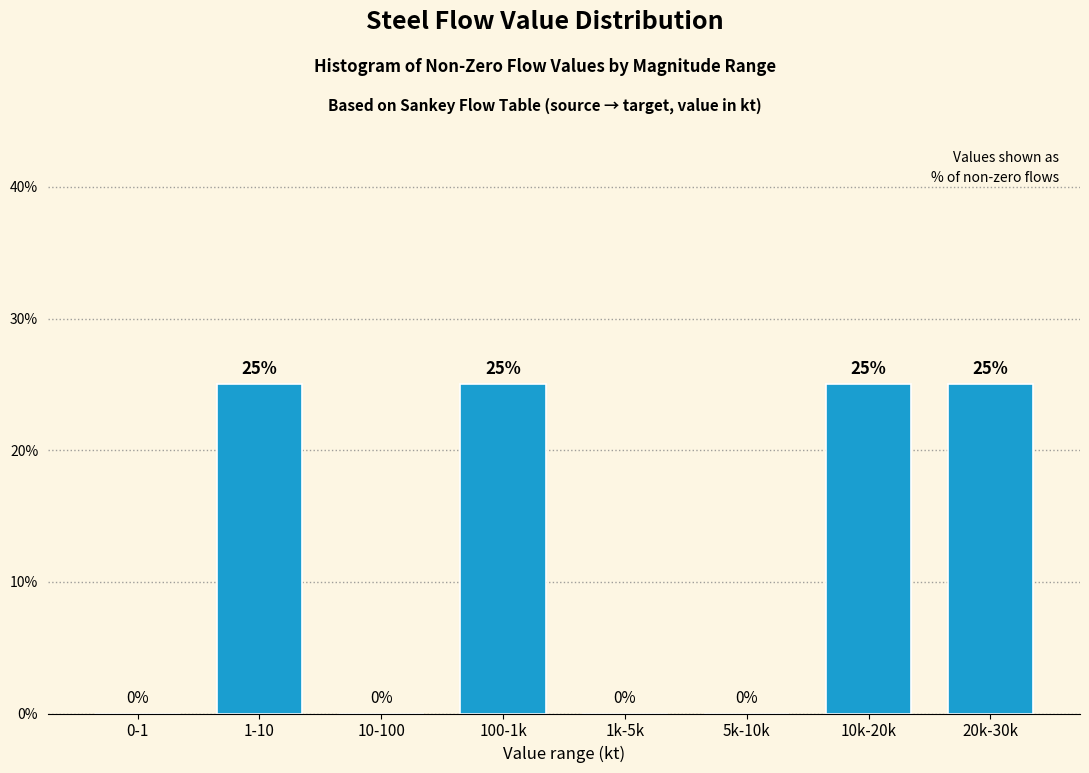

Reading left to right, list all the values displayed in this chart.

0-1=0	1-10=25	10-100=0	100-1k=25	1k-5k=0	5k-10k=0	10k-20k=25	20k-30k=25